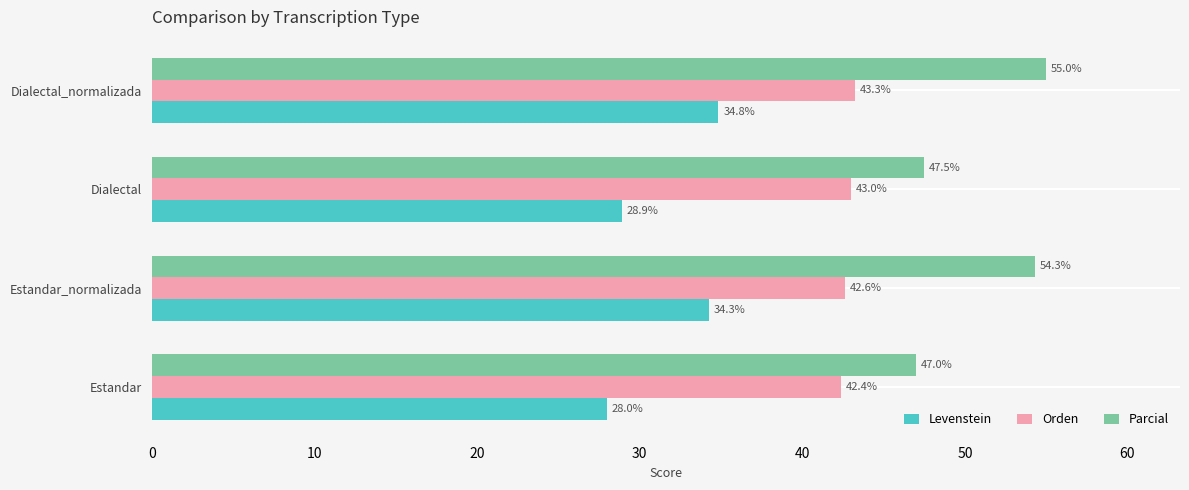

Which series has the widest spread of values?

Parcial